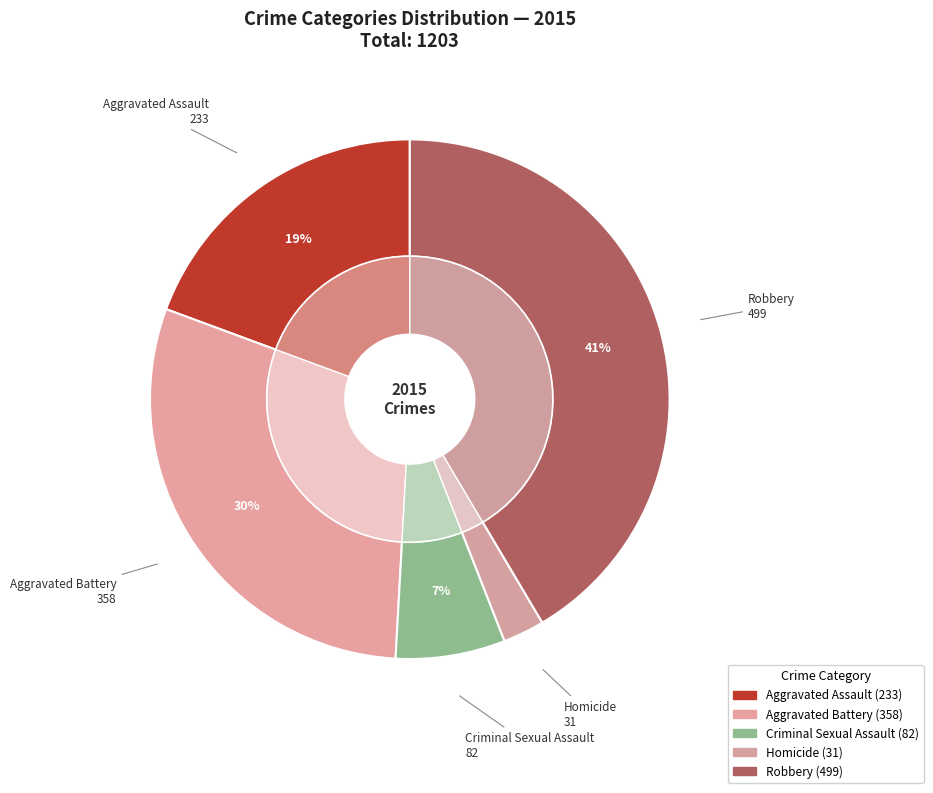

Is there any slice that represents more than half of the pie?

No